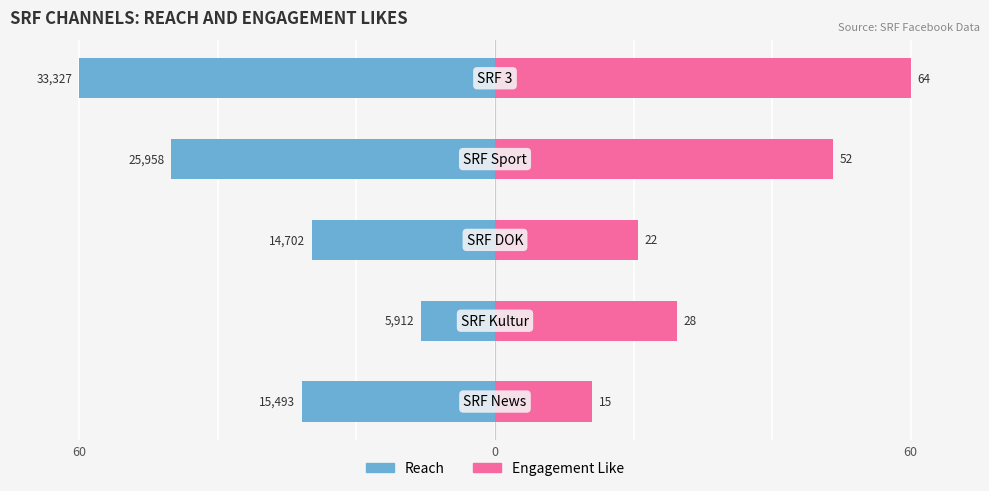

What is the value of the Reach bar at the 4th from the left?

-46.7